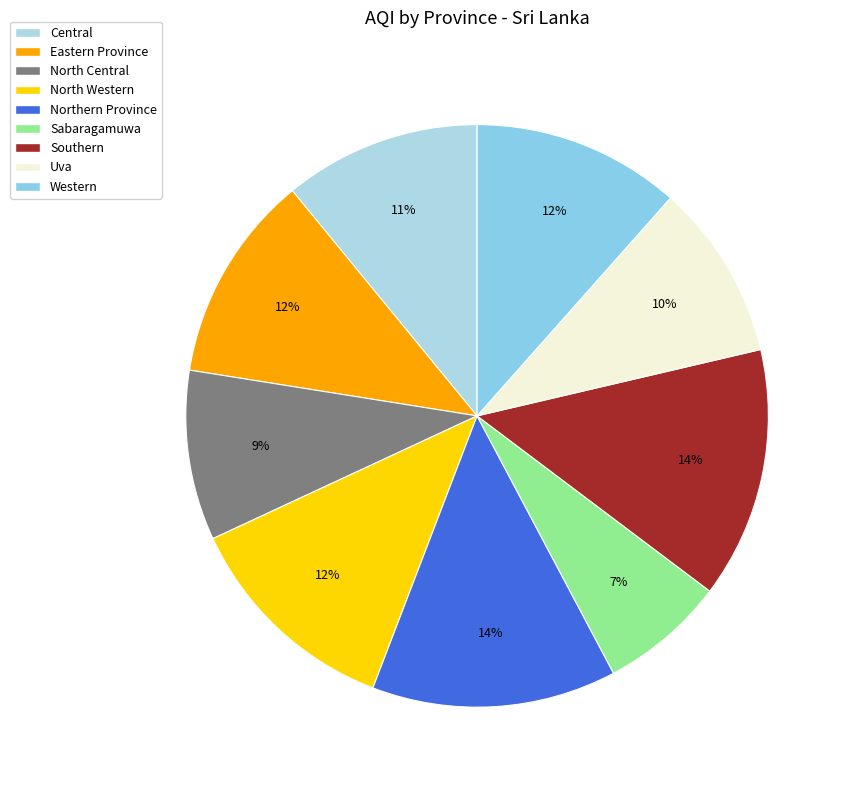

To the nearest percent, what is the difference between the largest and smallest slice percentages?

7%